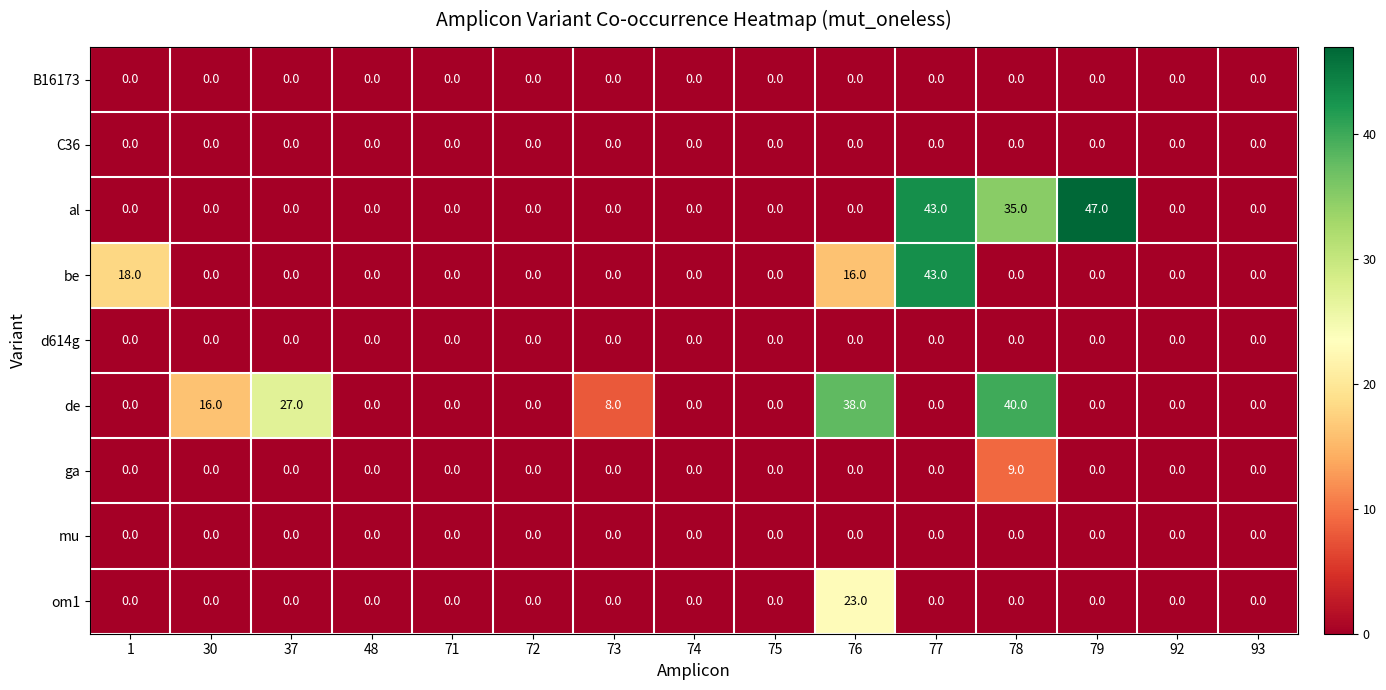

True or false: mu has a value of 0 at 30.

True